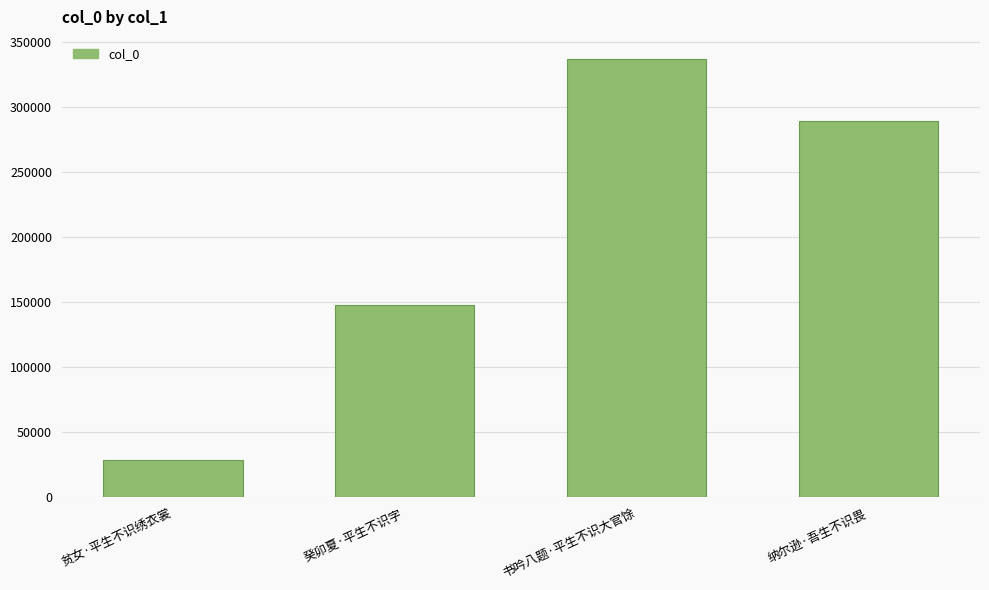

Count the number of data series in this chart.

1